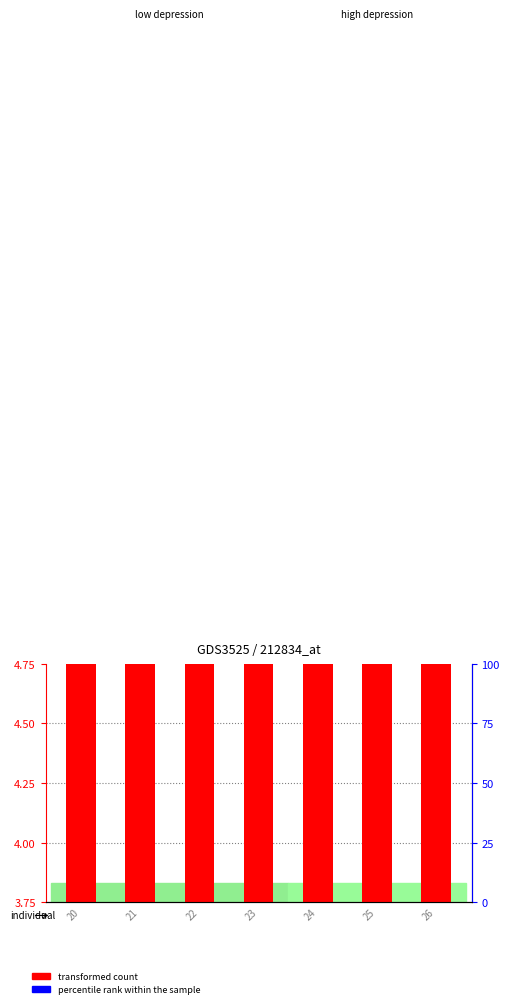

At how many categories does at least one series exceed 2?

7